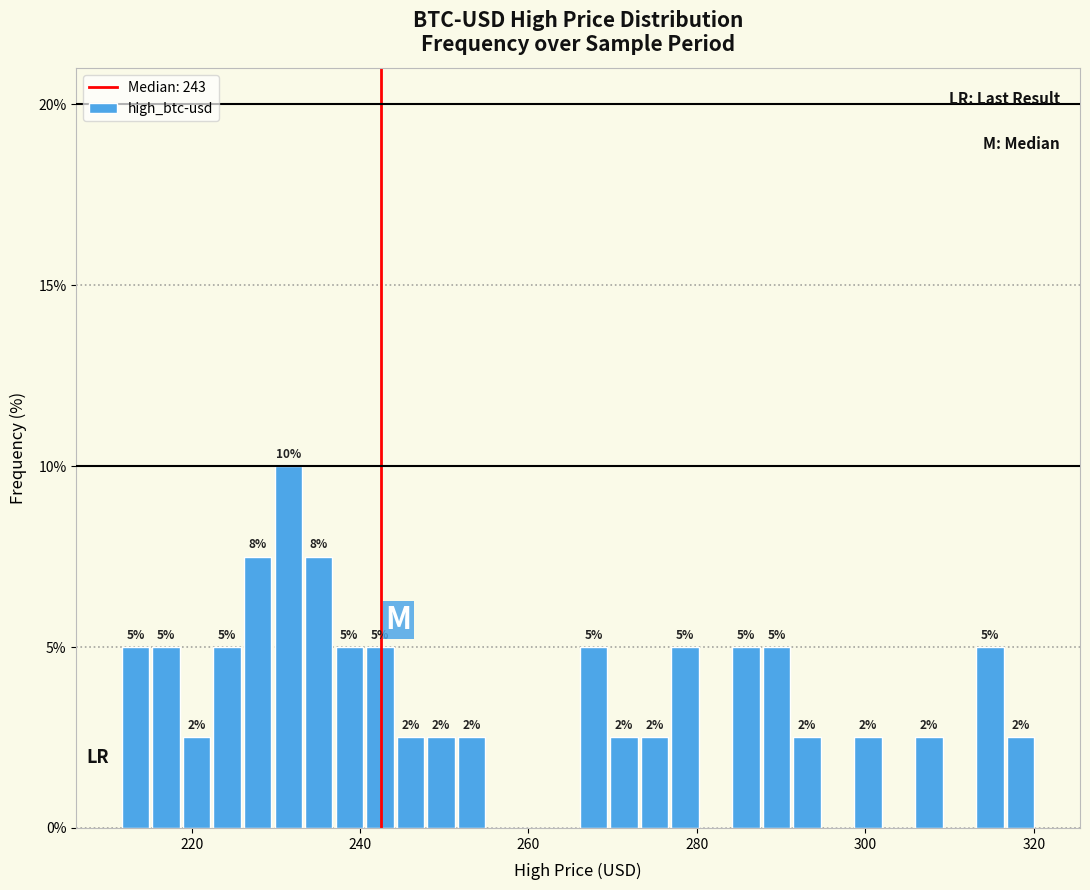

Read against the x-axis, roughly where is the centre of the tallest bar?

232